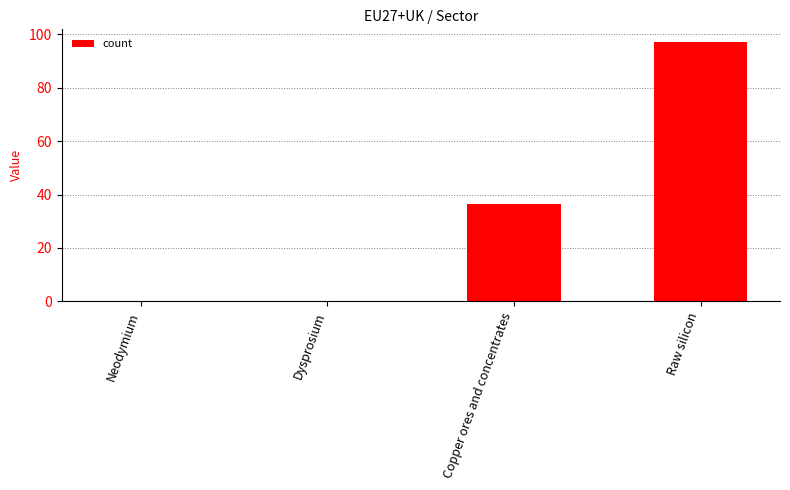

The chart shows a value of 19.8 at Copper ores and concentrates. True or false?

False